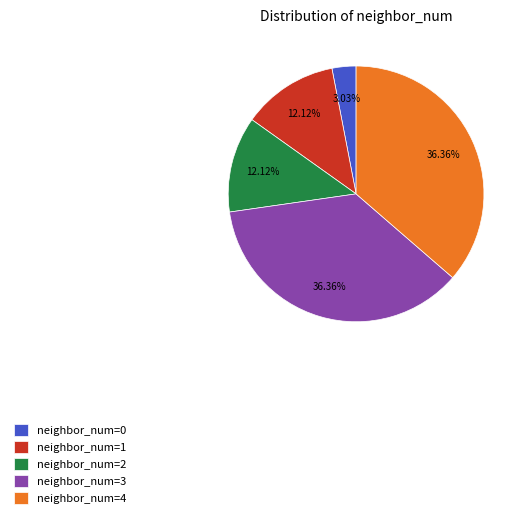

Do neighbor_num=1 and neighbor_num=2 together represent more than half of the pie?

No